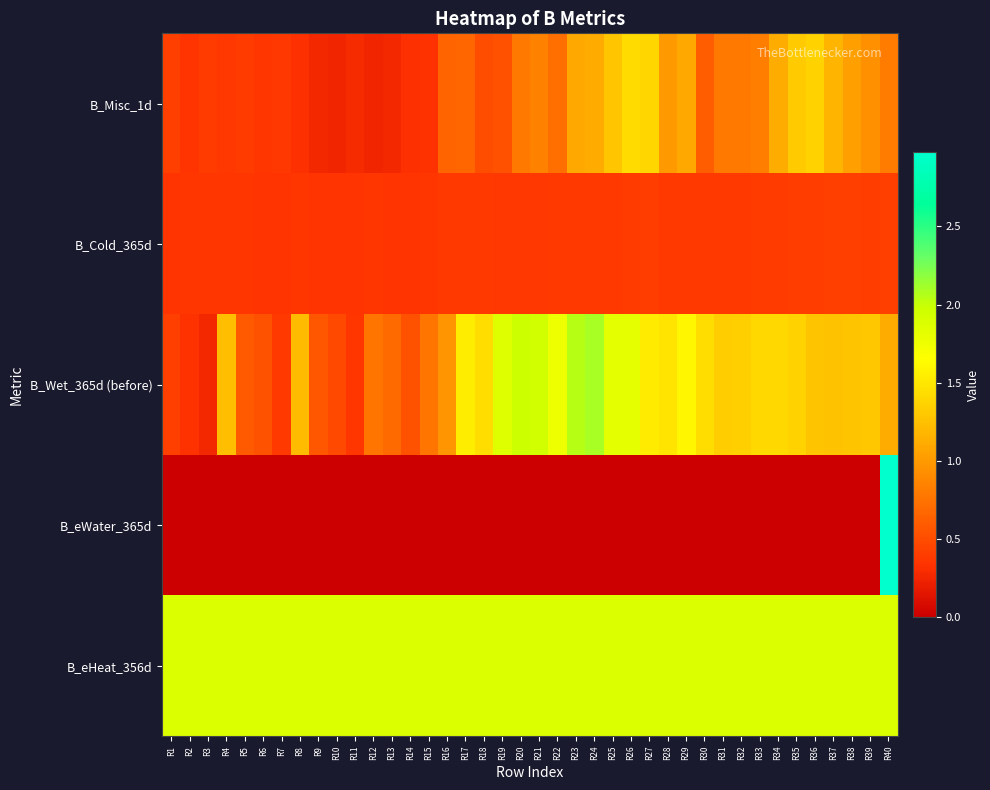

Between R36 and R39, which is larger?

R36